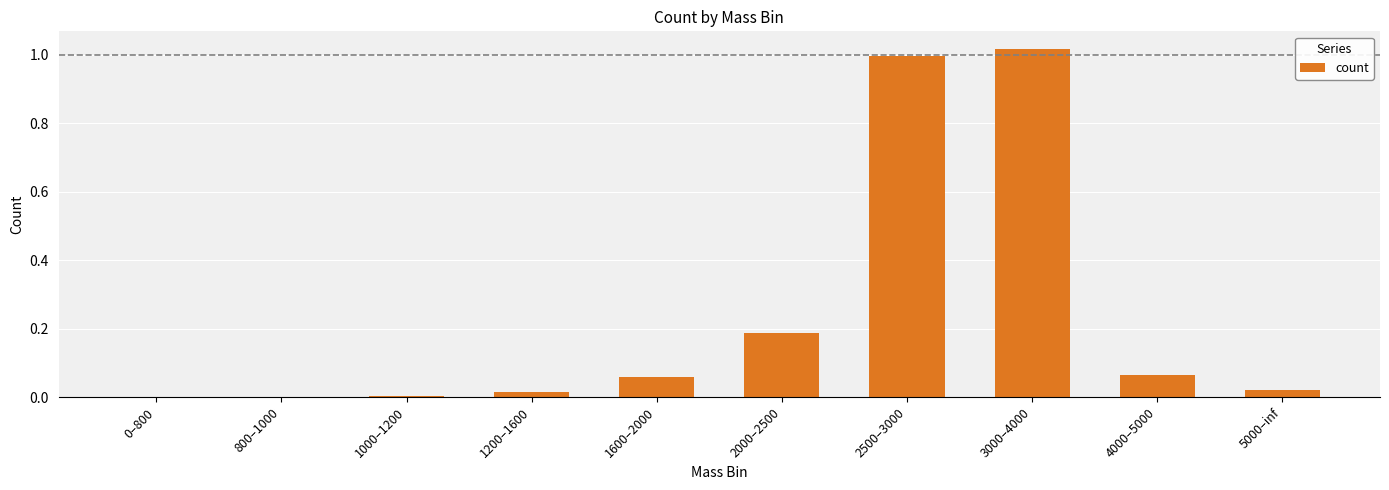

True or false: the data shows 0.5 at 2500–3000.

False